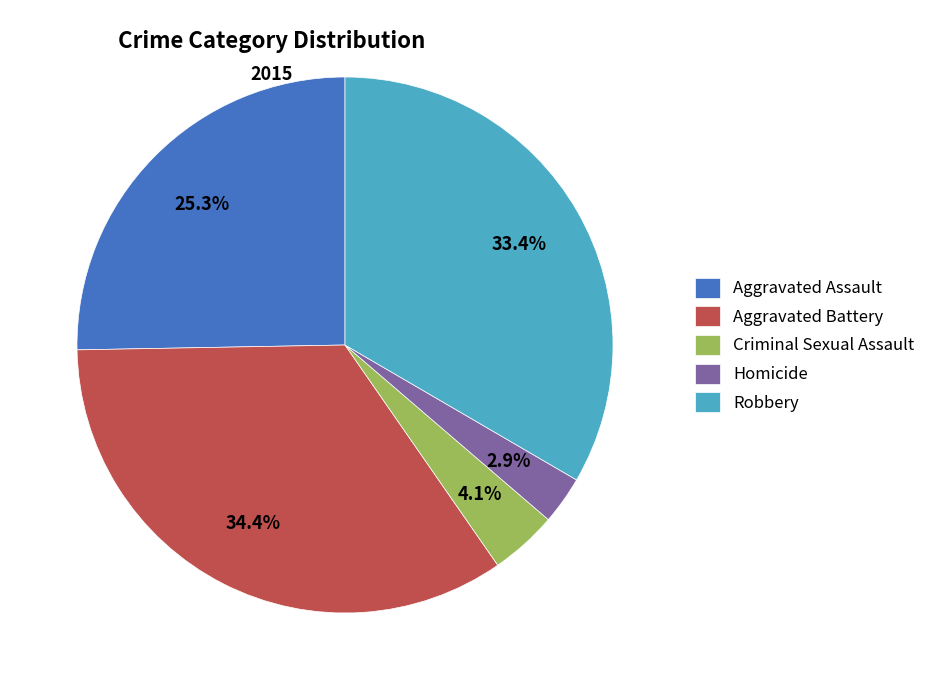

Combined, do Criminal Sexual Assault and Robbery account for over 50%?

No